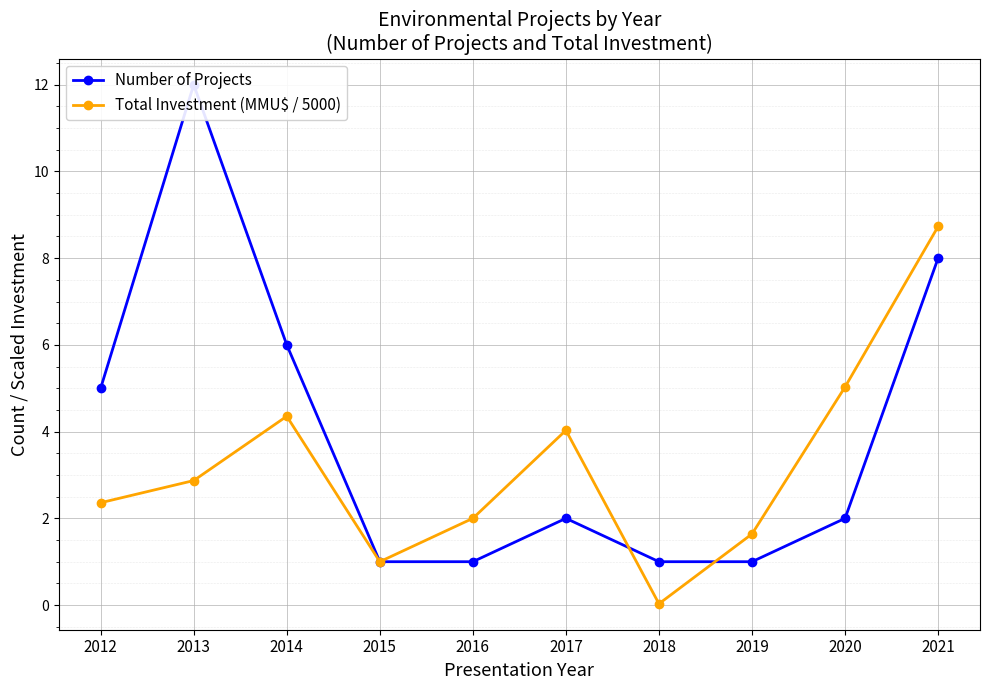

The value of Number of Projects at 2017 is 1.2. True or false?

False